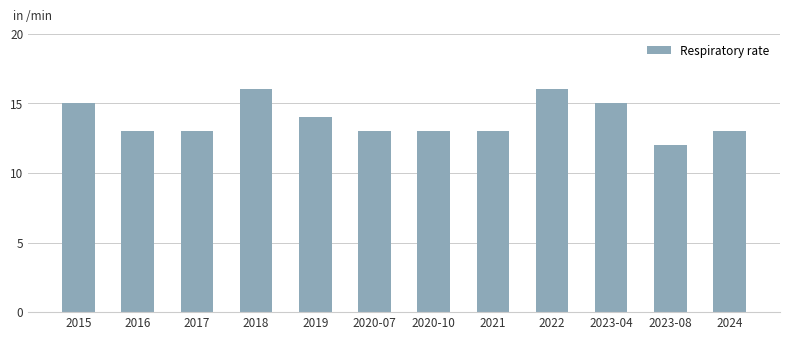

Reading left to right, list all the values displayed in this chart.

15	13	13	16	14	13	13	13	16	15	12	13